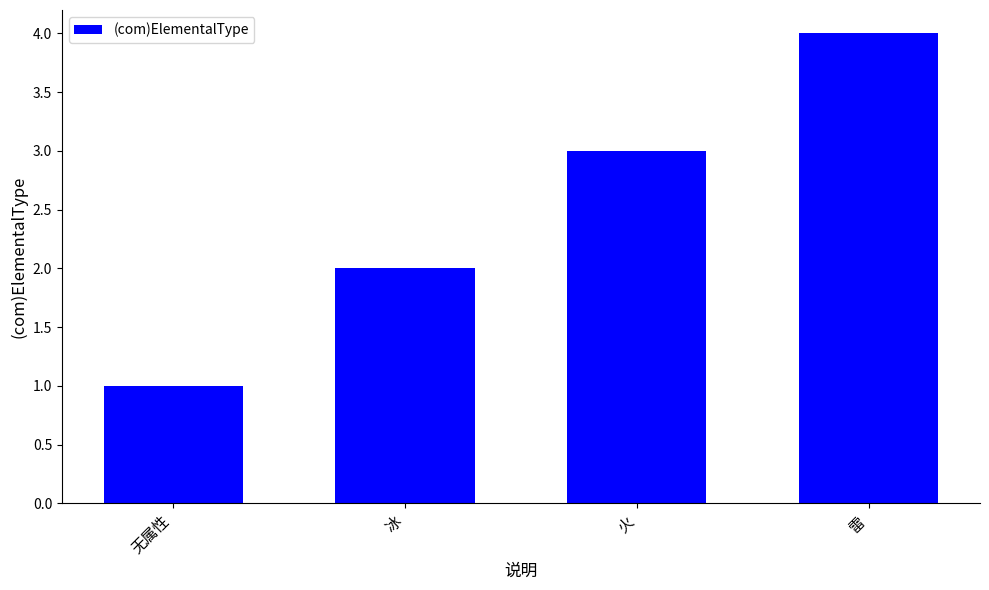

Which has a higher value, 冰 or 无属性?

冰